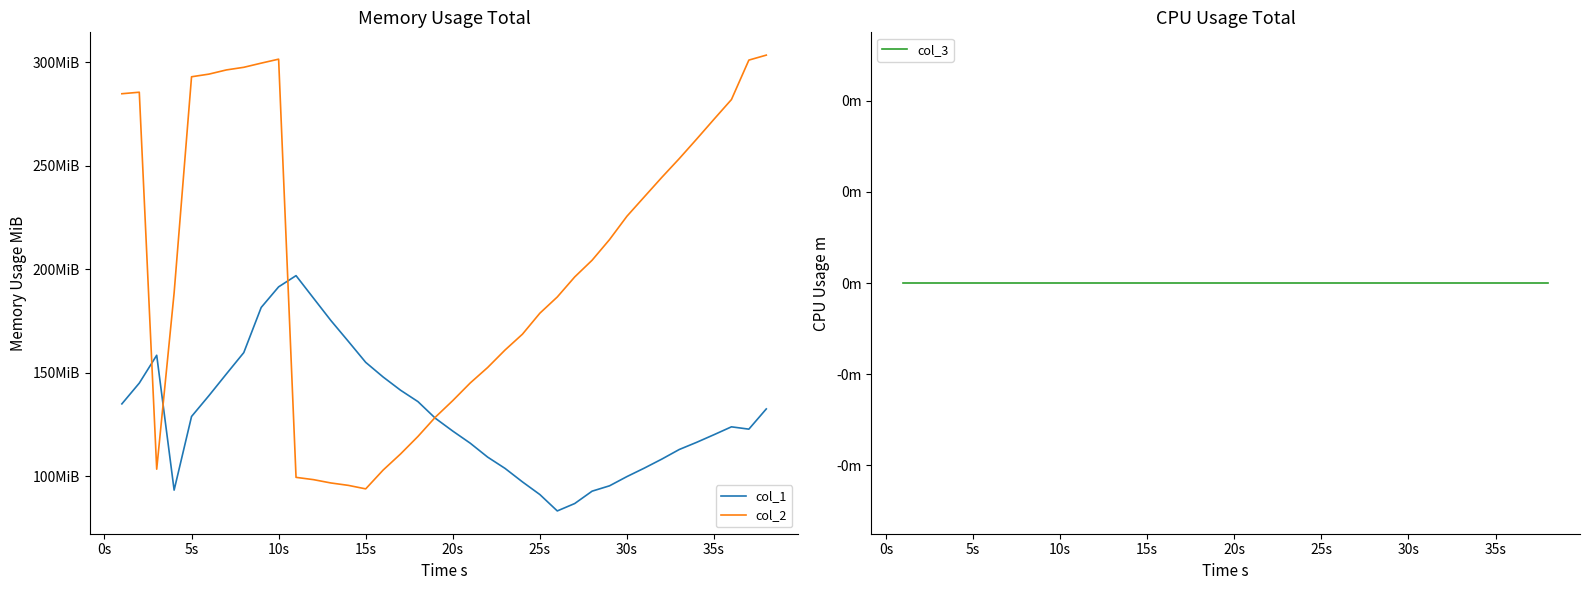

In col_1, how many points are lower than both neighbors (excluding endpoints)?

3